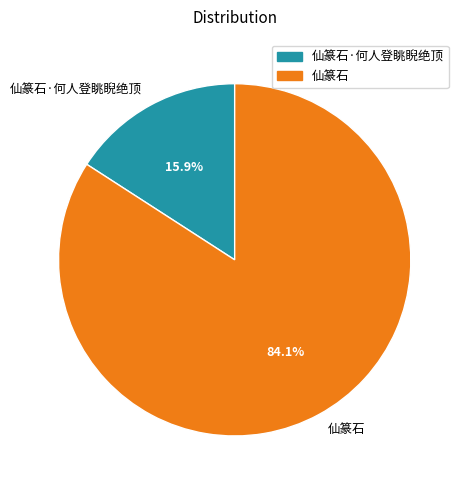

To the nearest percent, what percentage of the pie is 仙篆石·何人登眺睨绝顶?

16%